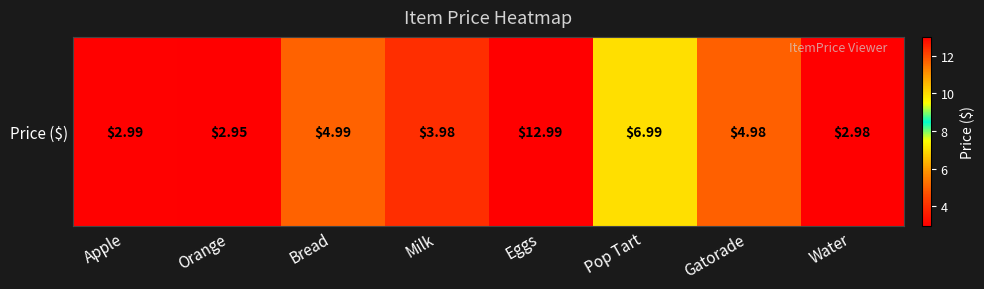

The value at Eggs is 13.0. True or false?

True